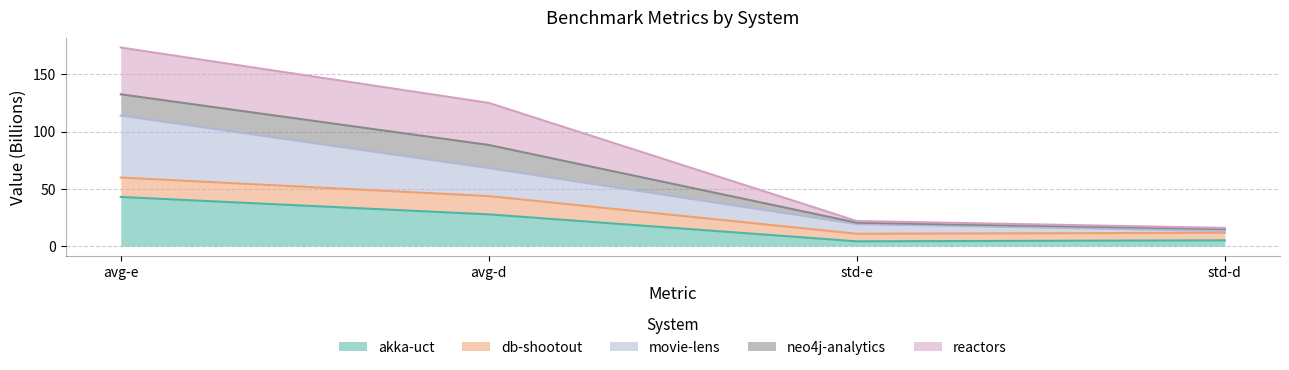

What value does the akka-uct series have at avg-d?

27.7